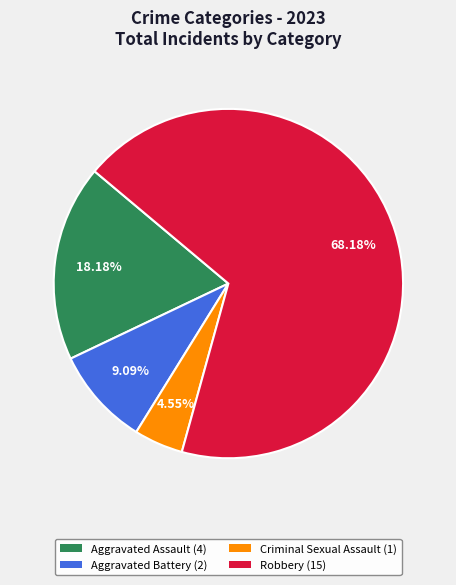

Is it true that Criminal Sexual Assault is 5% of the pie?

True